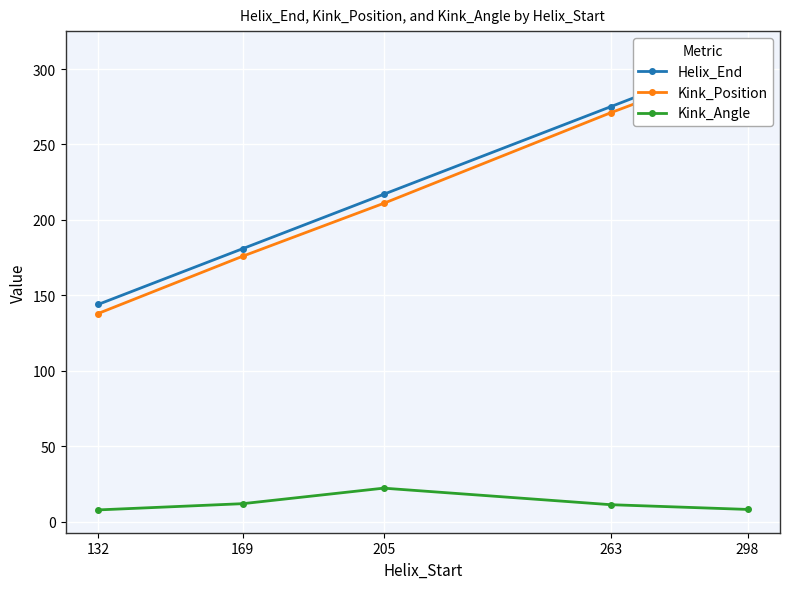

True or false: Kink_Position and Kink_Angle intersect in this chart.

False